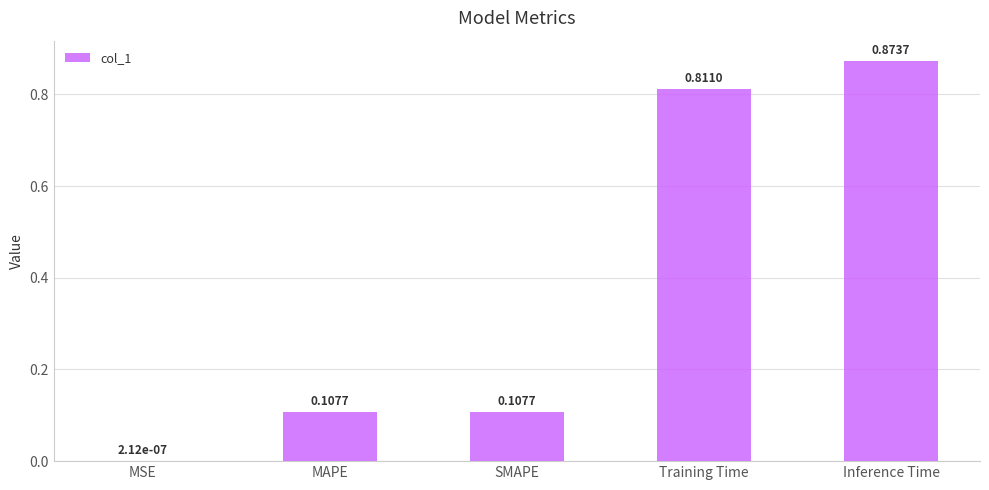

What is the sum of all values?

1.9